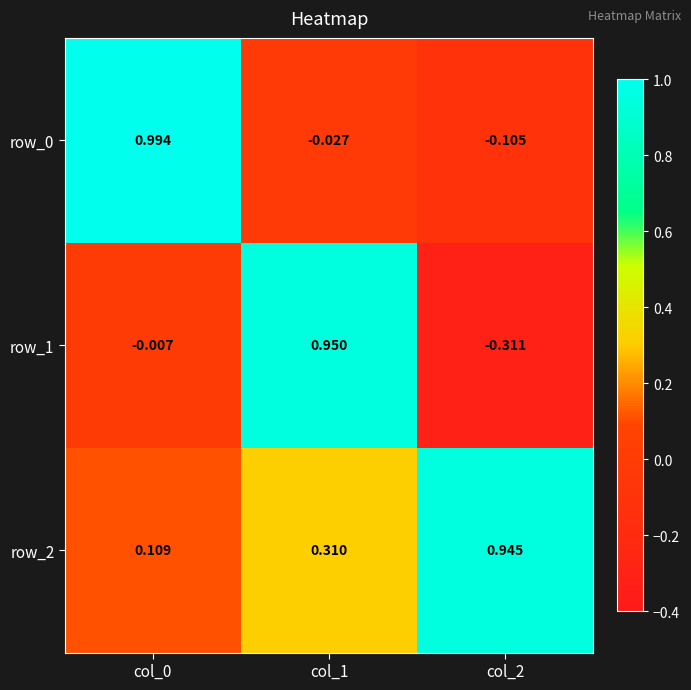

Is the value of row_0 at col_2 greater than the value of row_1 at col_0?

No